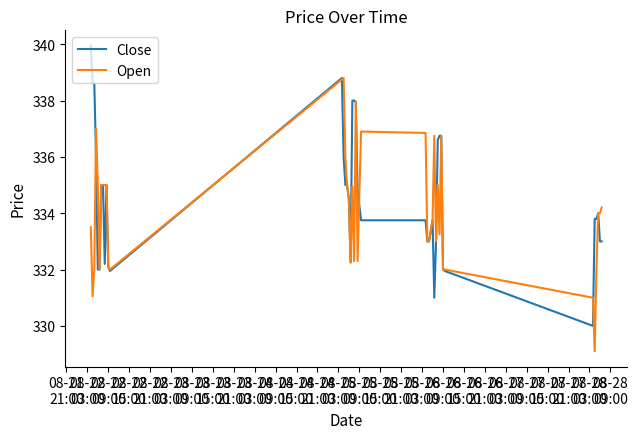

Rank the series by their maximum value, from lowest to highest.

Open, Close